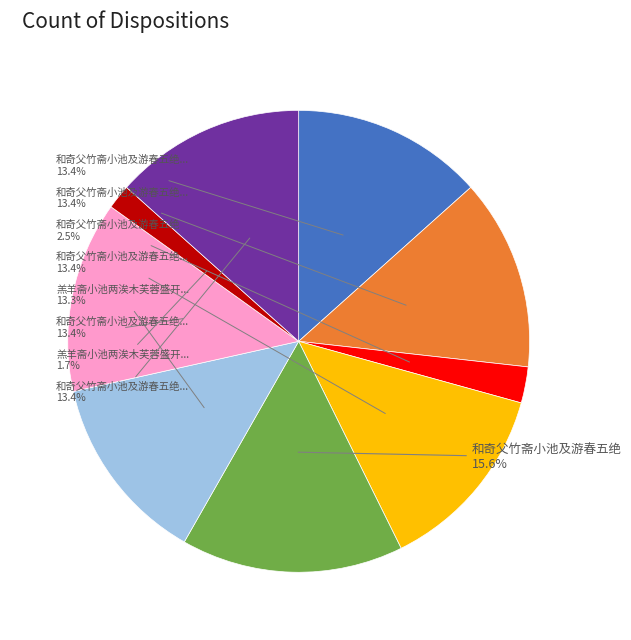

Does any single category account for the majority?

No